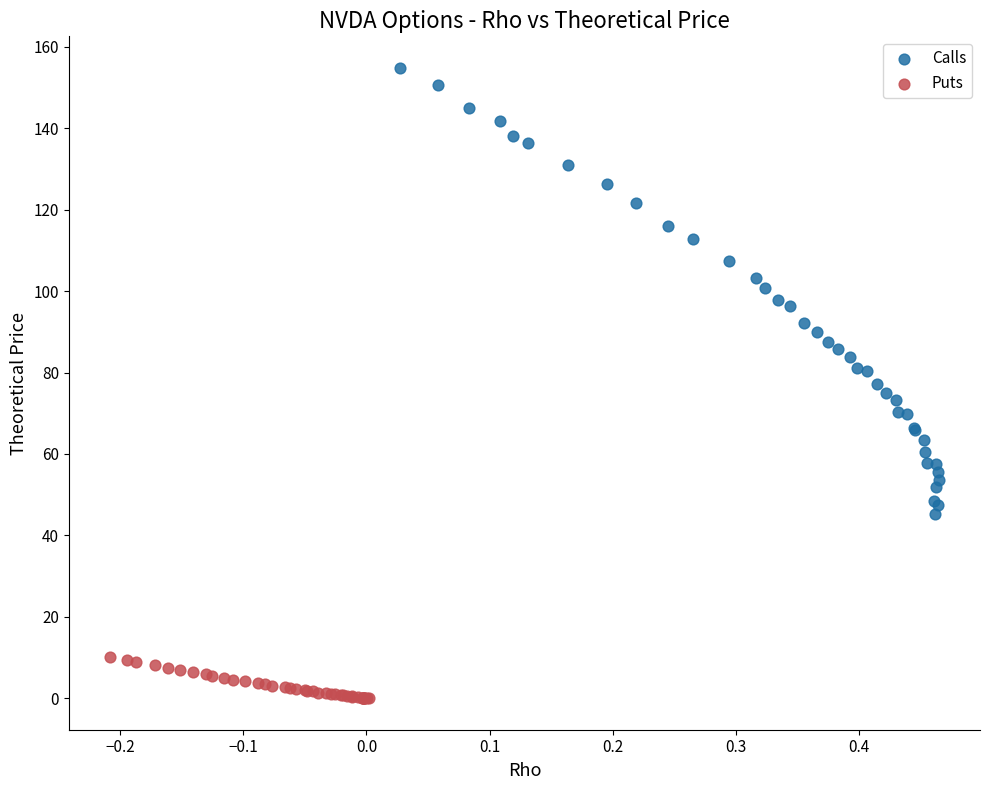

Which series contains the highest Y value?

Calls